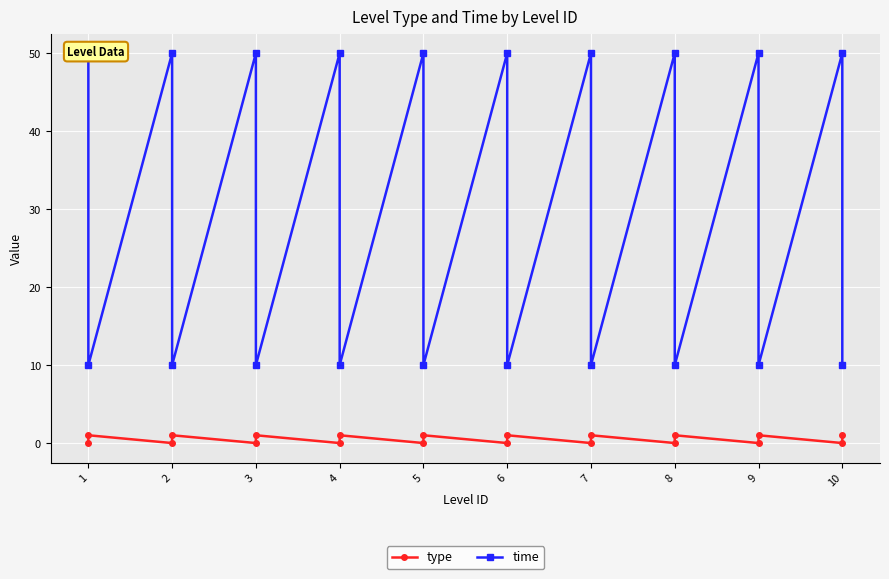

True or false: type and time intersect in this chart.

False